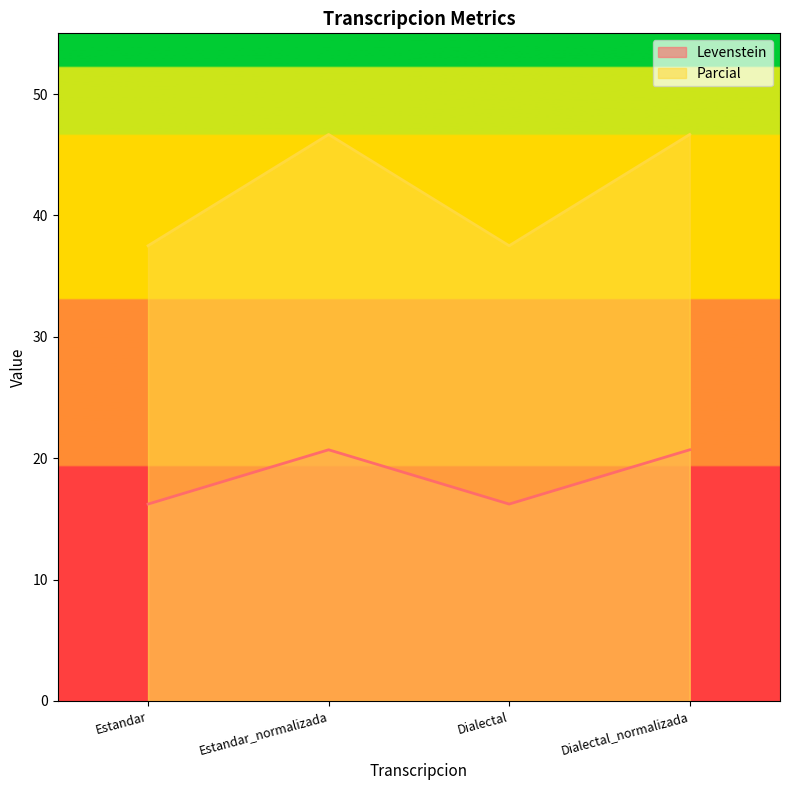

True or false: Parcial and Levenstein intersect in this chart.

False